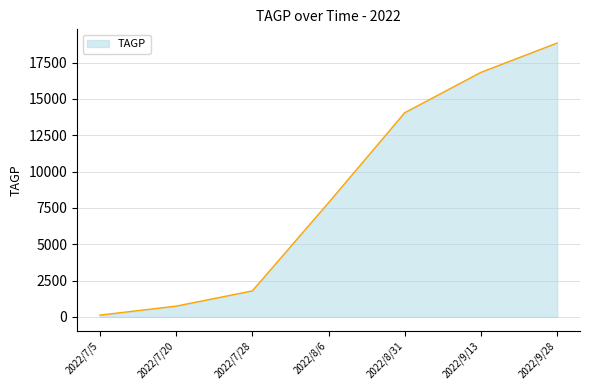

List the labels in order of value, largest first.

2022/9/28, 2022/9/13, 2022/8/31, 2022/8/6, 2022/7/28, 2022/7/20, 2022/7/5